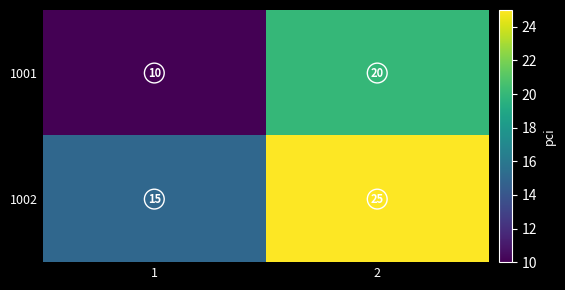

What is the spread (max minus min) of values at 2?

5